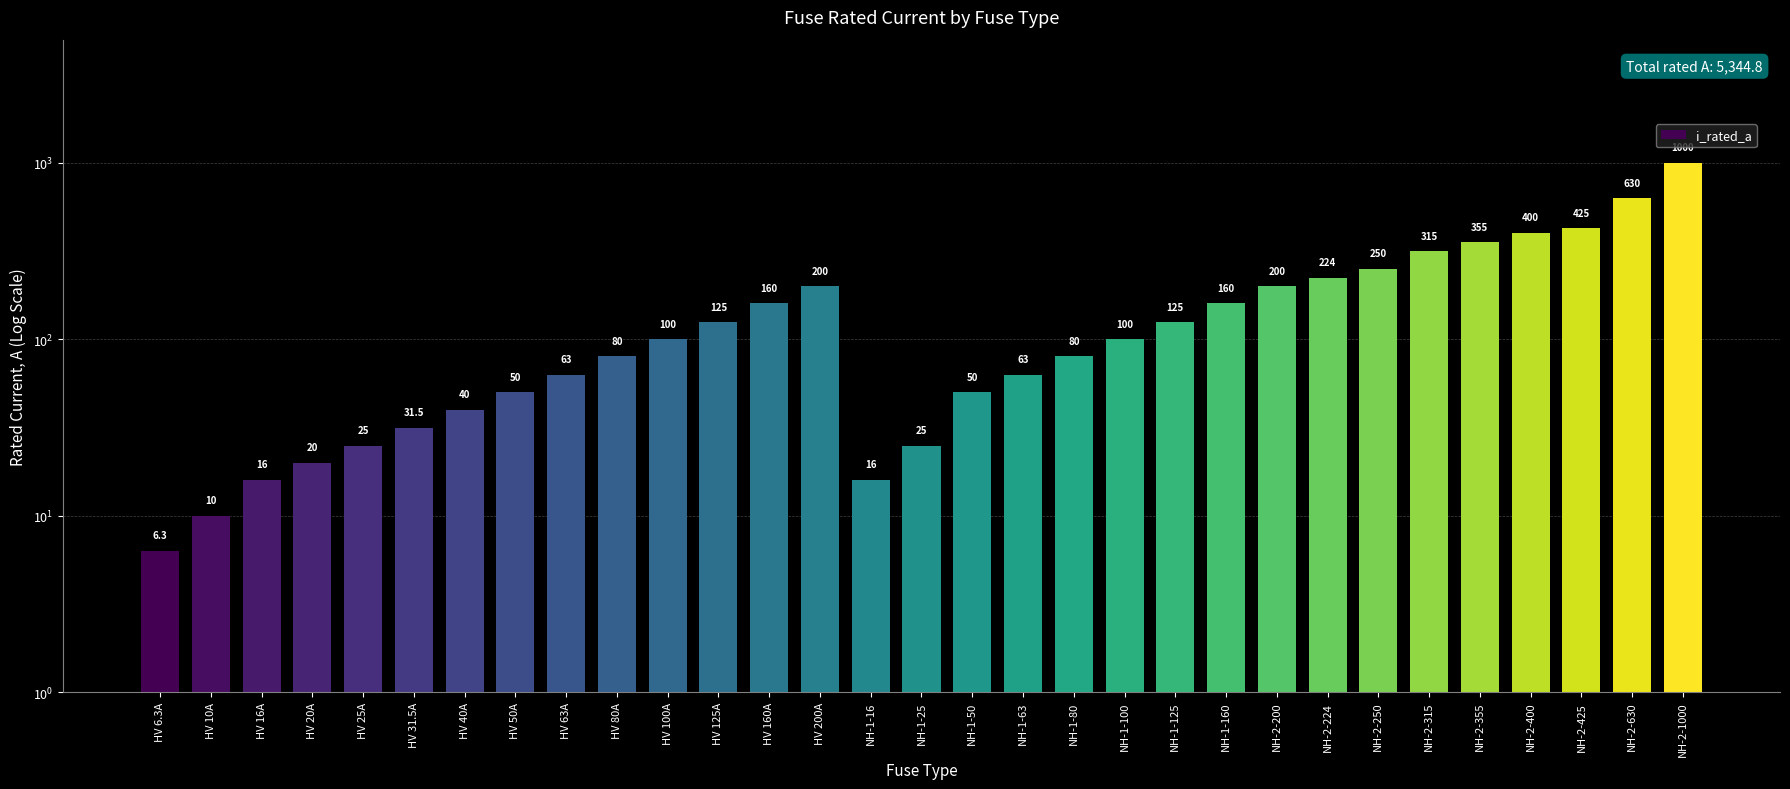

What is the ratio of the value at NH-1-16 to the value at HV 25A?

0.6